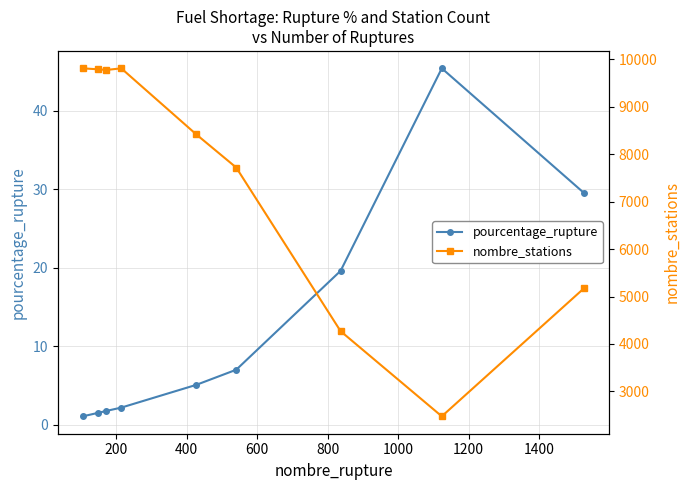

What is the average value of the nombre_stations series?

7468.1